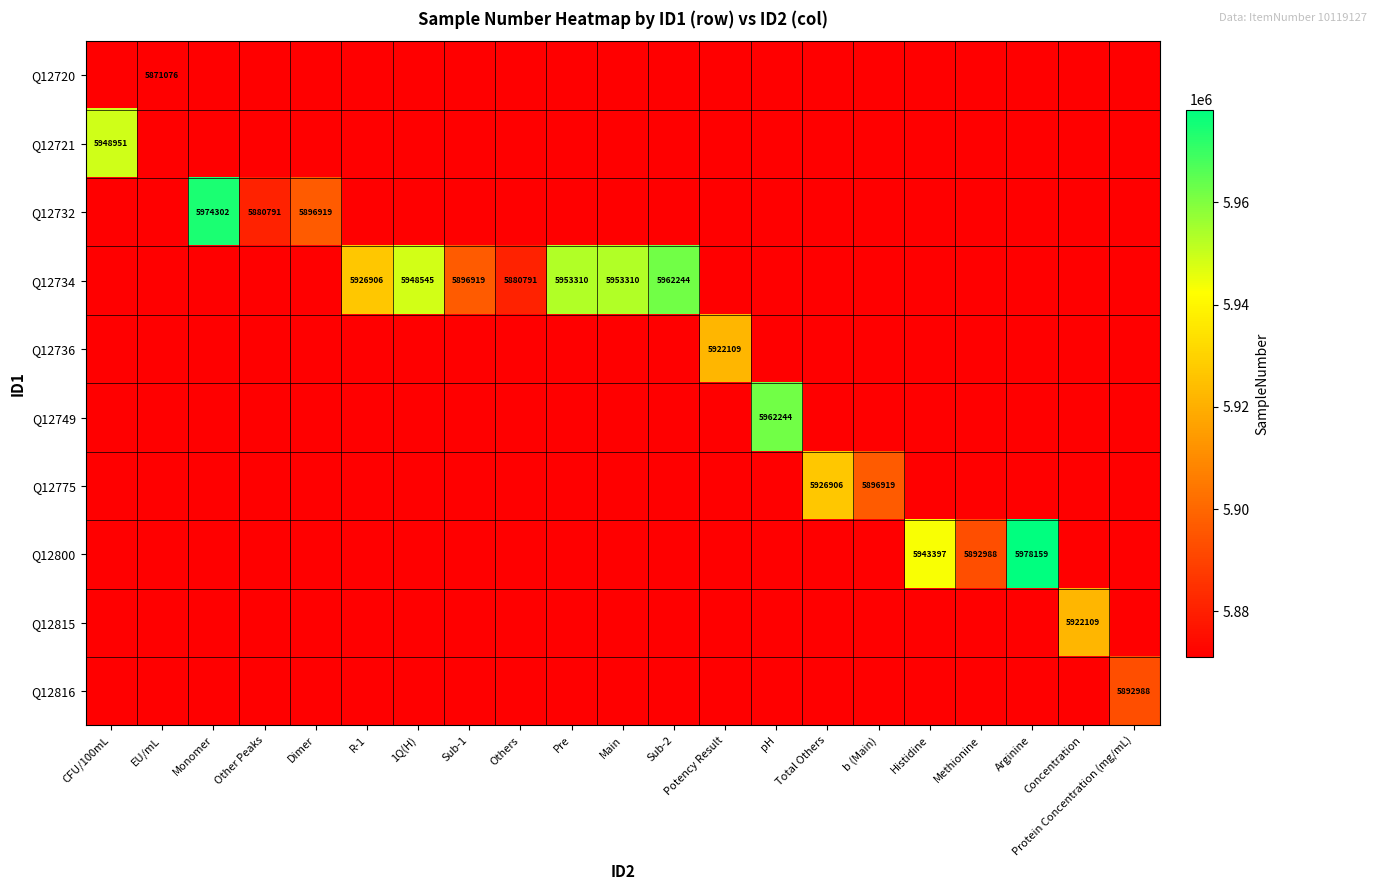

Is it true that Q12734 equals 5926906 at R-1?

True